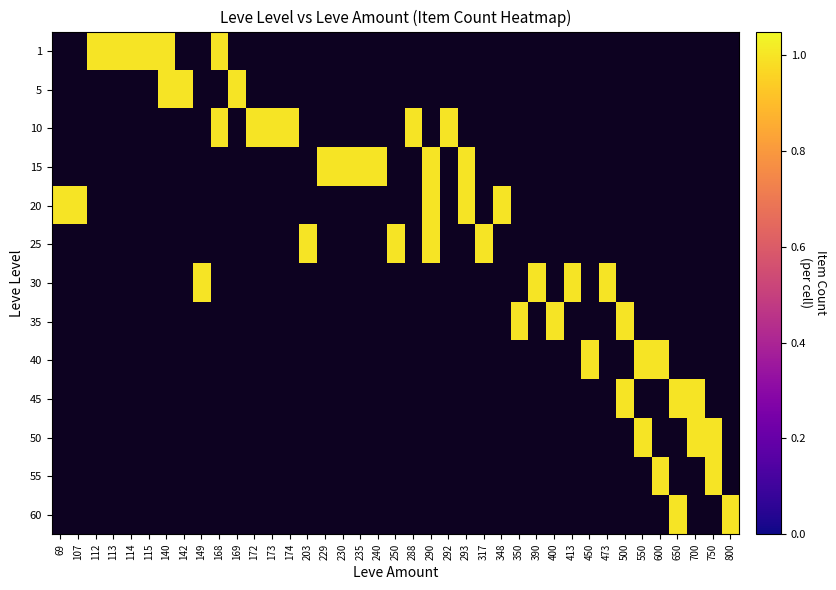

What is the maximum value shown in the chart?

1.0